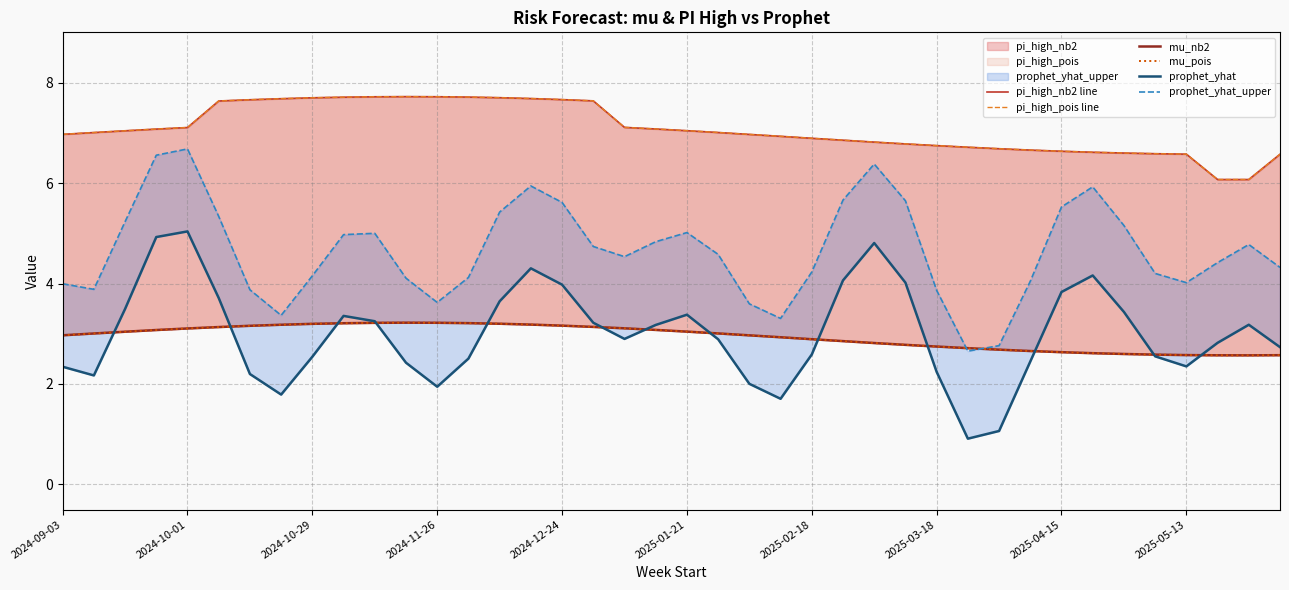

What is the value of the mu_nb2 point at the 26th from the left?

2.9